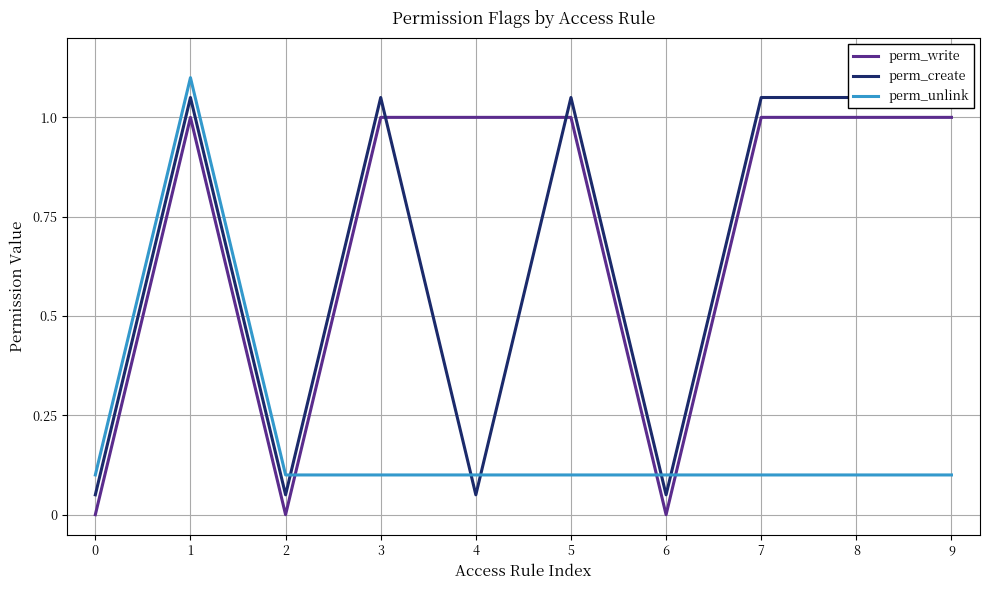

Does the chart display data point markers on the line(s)?

No